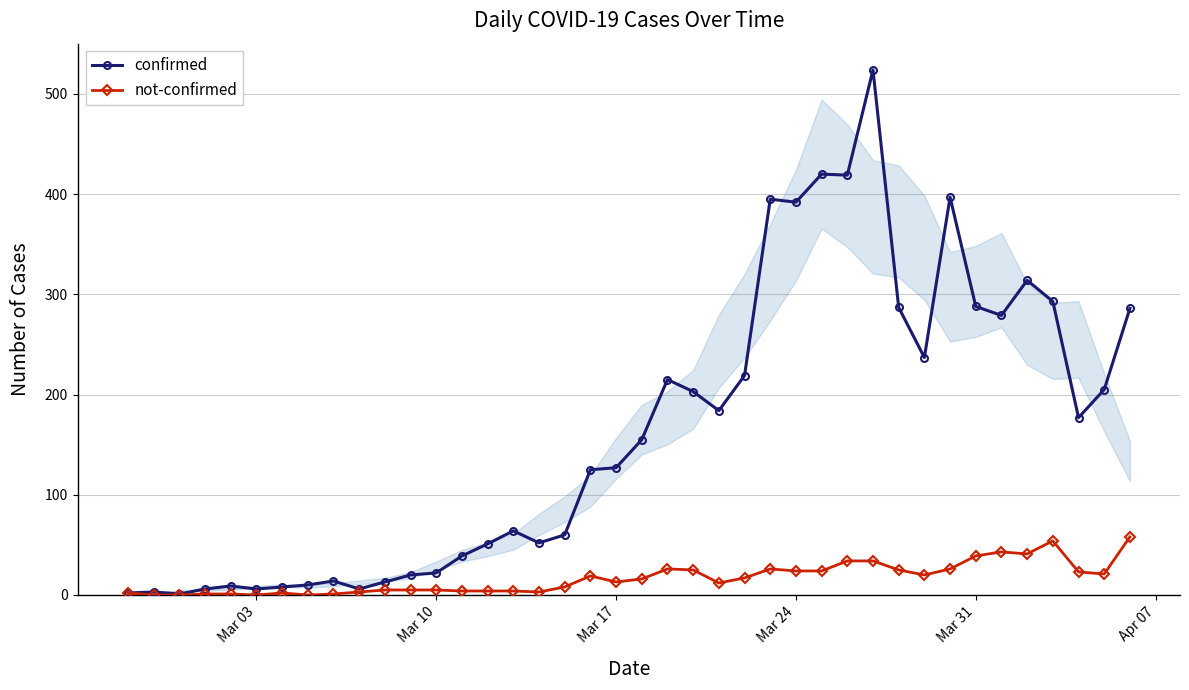

What is the greatest value displayed?

524